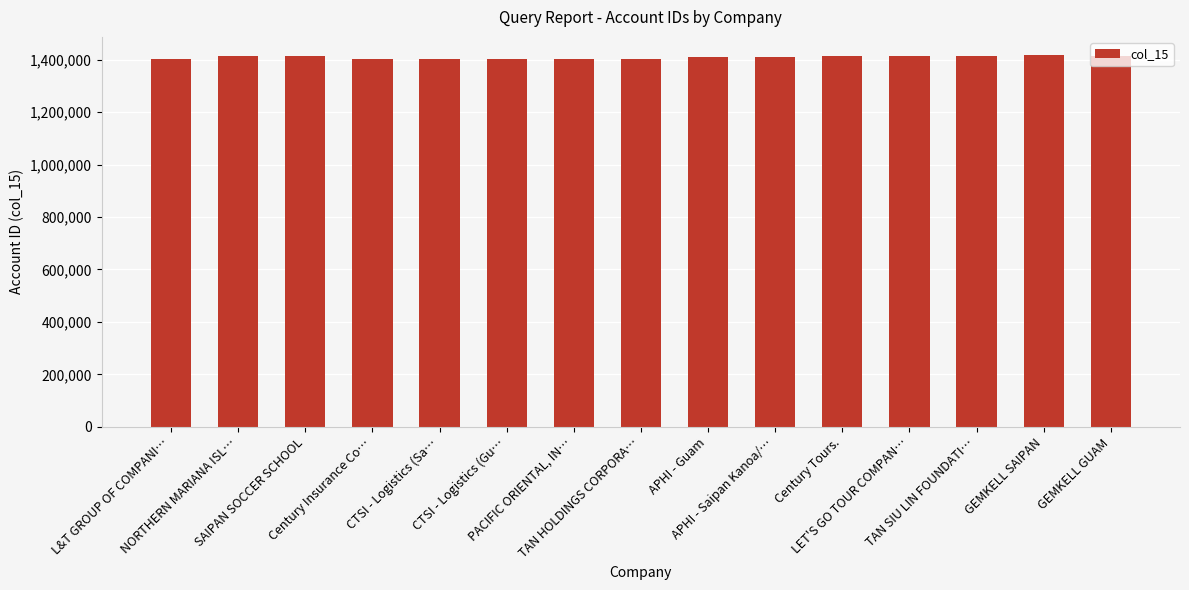

What is the maximum value shown in the chart?

1415813